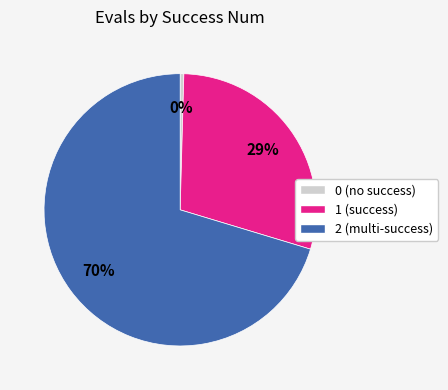

To the nearest percent, what is the average slice percentage?

33%